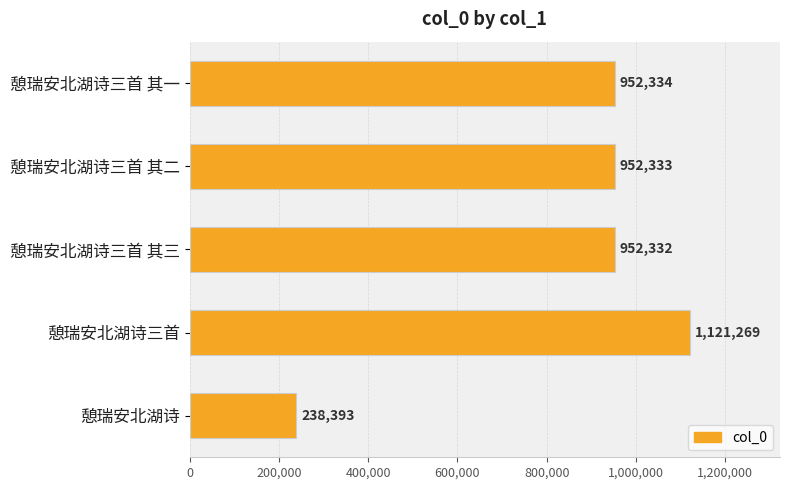

What position from the top is 憩瑞安北湖诗三首 其一?

1